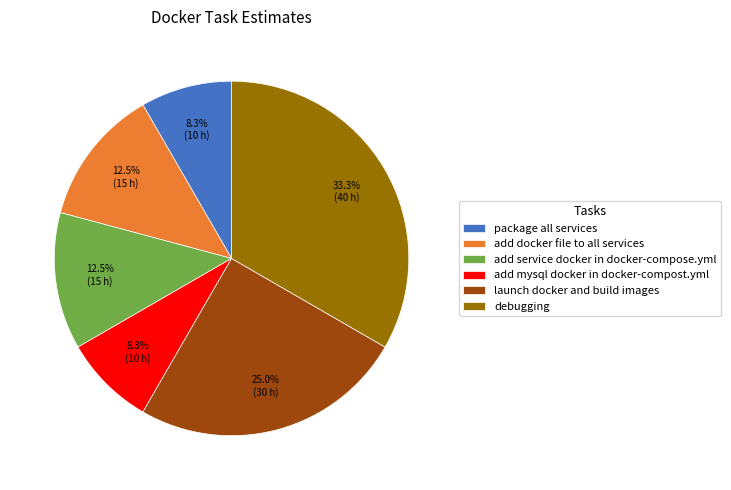

Count the number of slices in the pie.

6